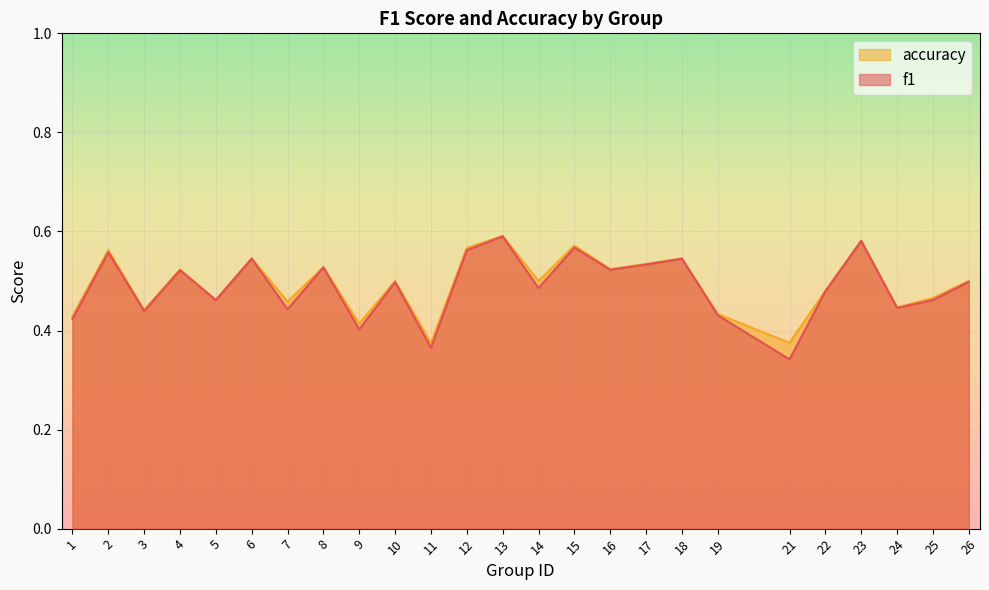

List the labels in order of f1 value, smallest first.

21, 11, 9, 1, 19, 3, 7, 24, 25, 5, 22, 14, 10, 26, 4, 16, 8, 17, 6, 18, 2, 12, 15, 23, 13